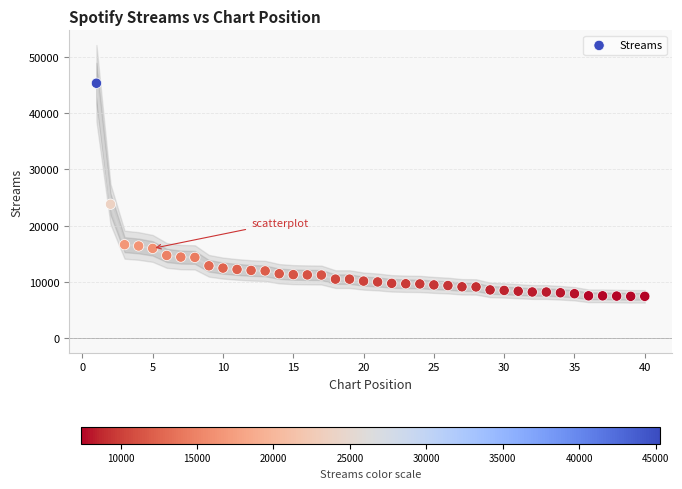

What Y value in the scatter plot is closest to 26357?

23787